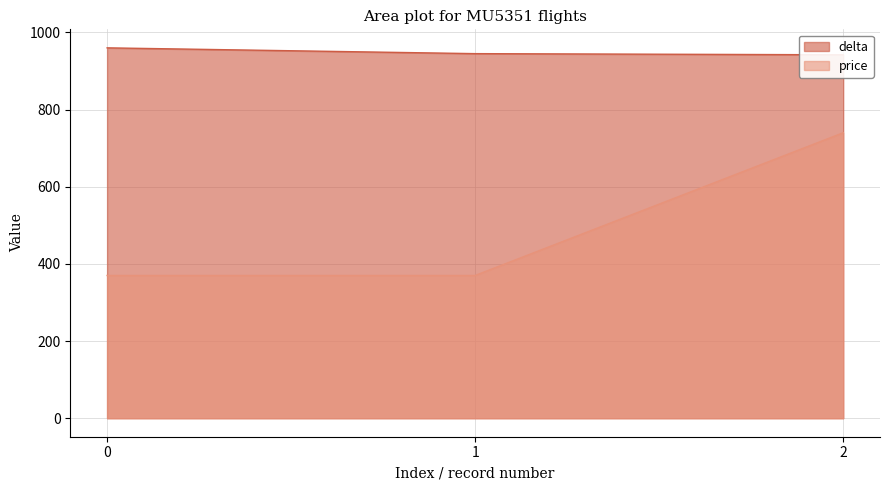

What is the sum of all price values?

1480